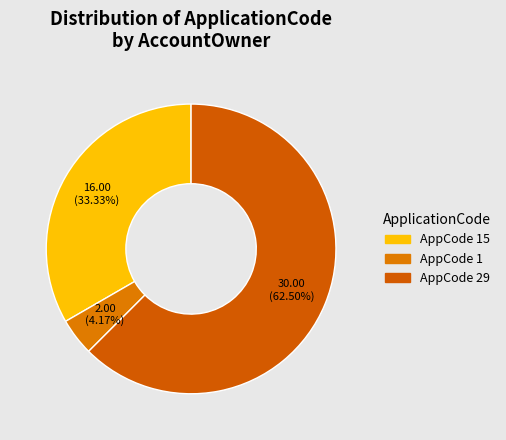

How many slices are in this pie chart?

3